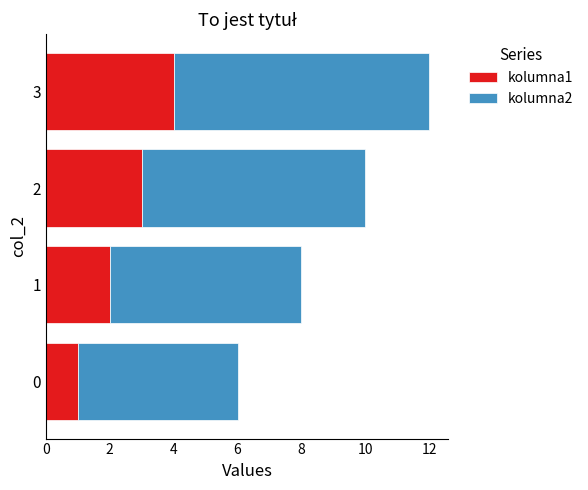

What is the total value across all series at 0?

6